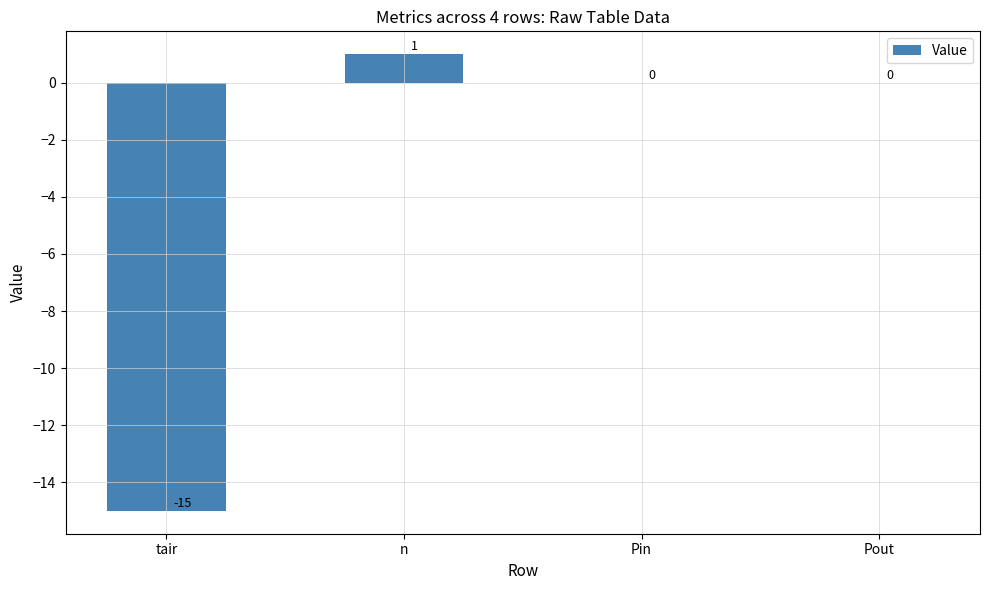

What is the sum of the values at tair and Pout?

-15